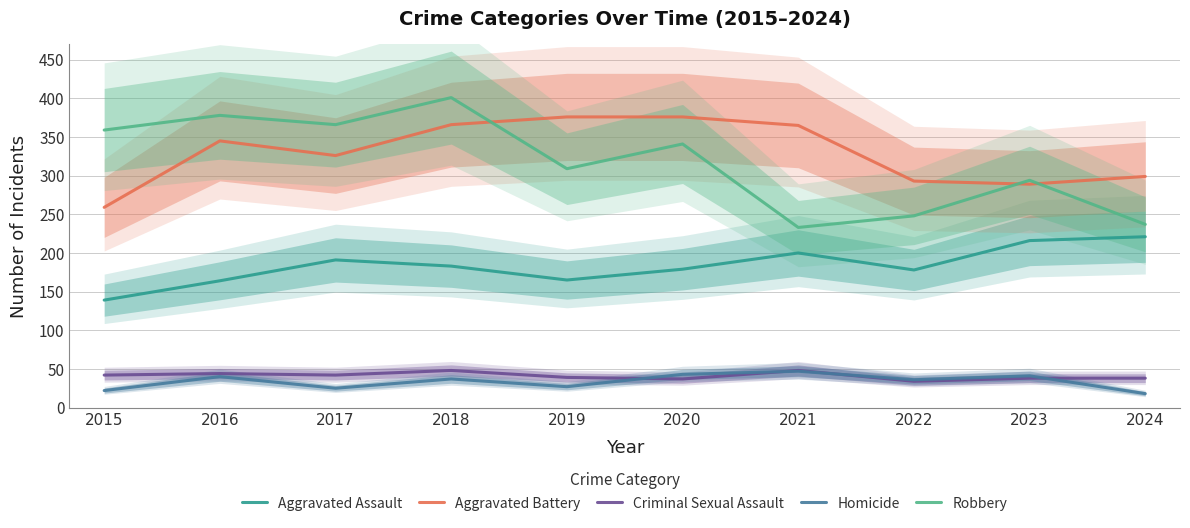

List the series in order of their peak value, highest first.

Robbery, Aggravated Battery, Aggravated Assault, Criminal Sexual Assault, Homicide